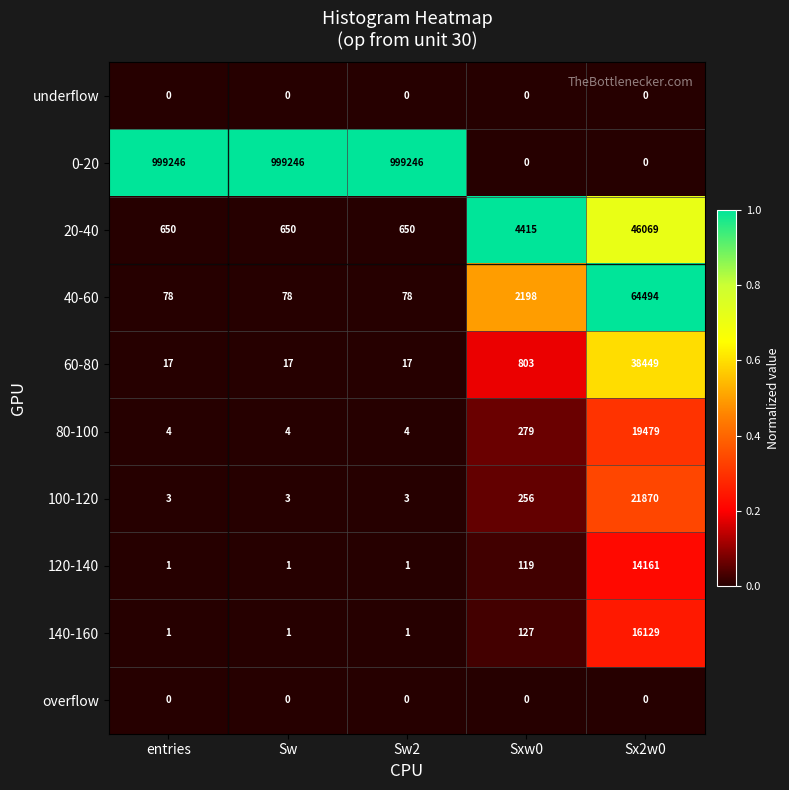

Where is 100-120 nearest to the value 10936?

Sxw0